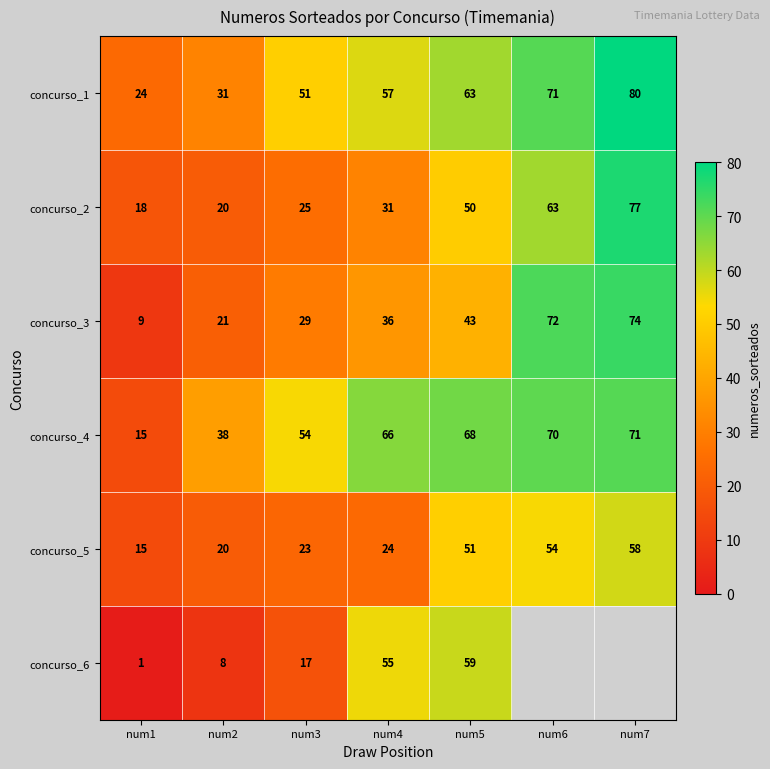

What is the average value of the concurso_4 series?

55